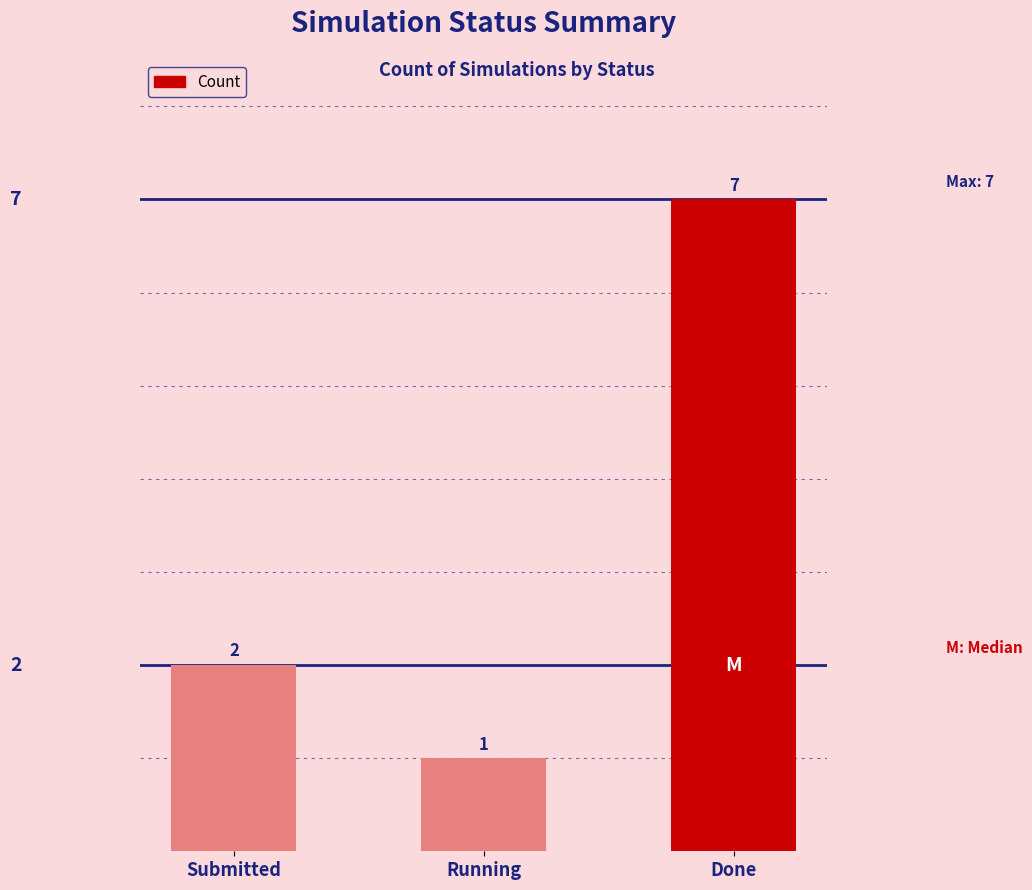

What is the difference between the maximum and second lowest values?

5